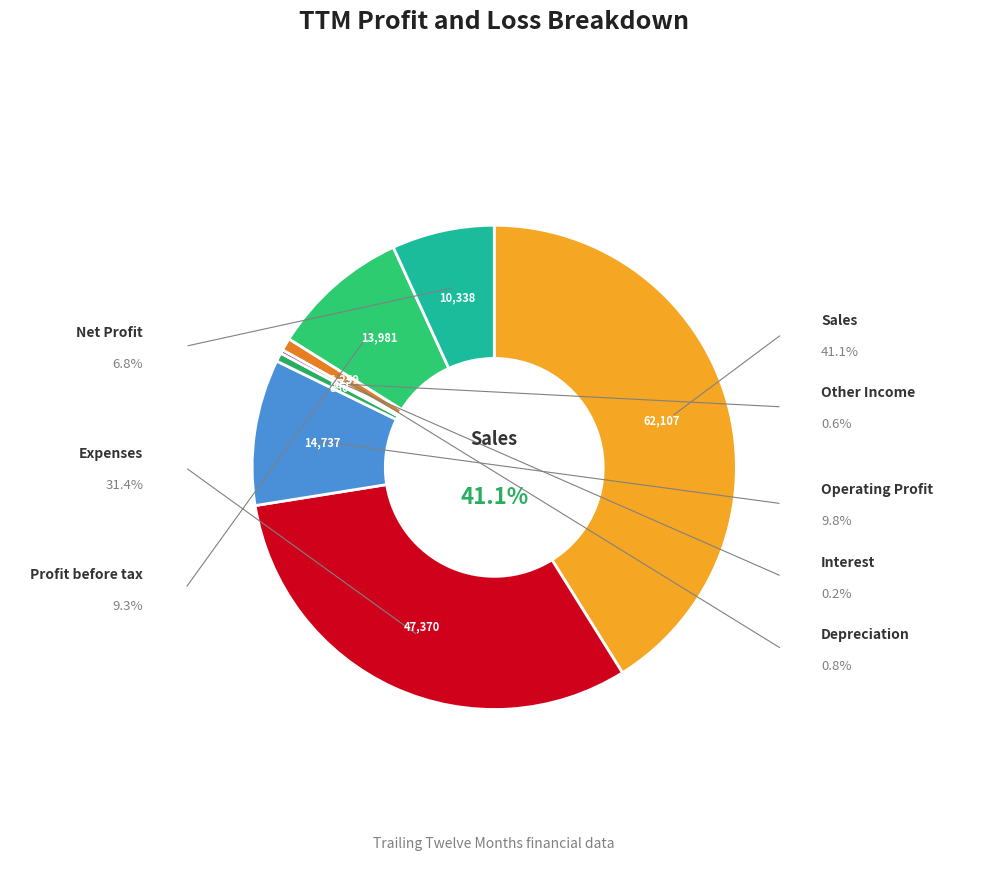

To the nearest percent, what is the difference between the Net Profit and Sales slice percentages?

34%